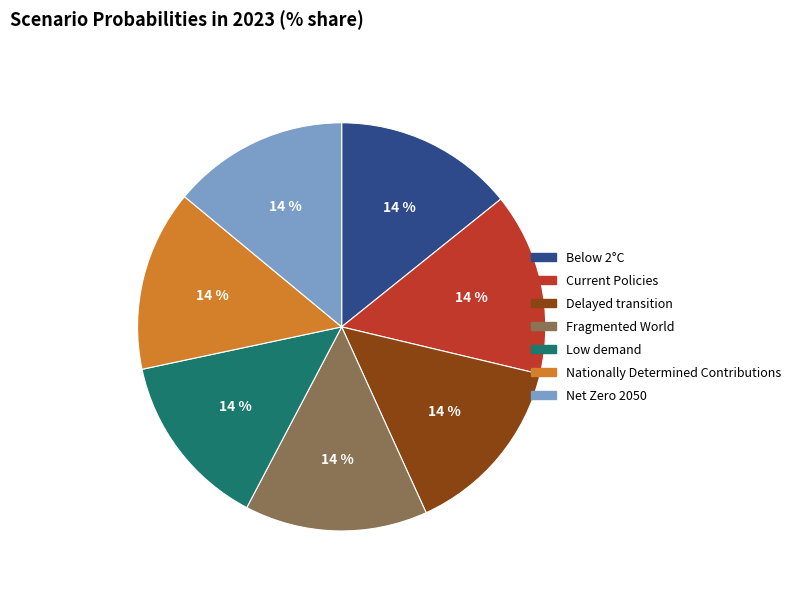

Is the sum of Delayed transition and Fragmented World greater than half?

No